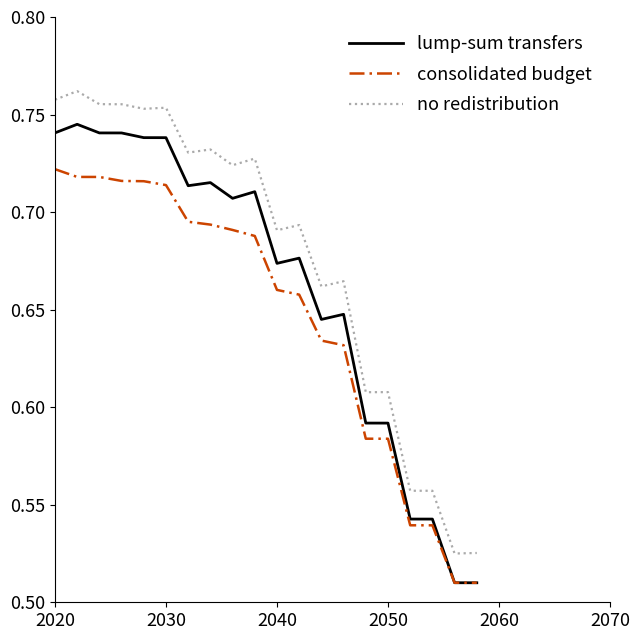

Does the chart have visible grid lines?

No